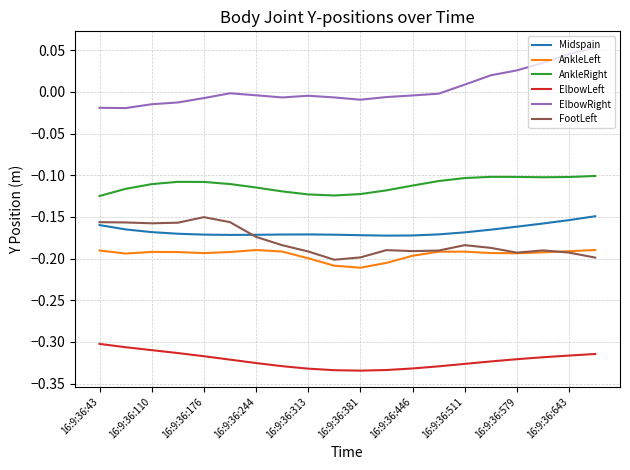

True or false: Midspain and AnkleLeft cross at least once.

False